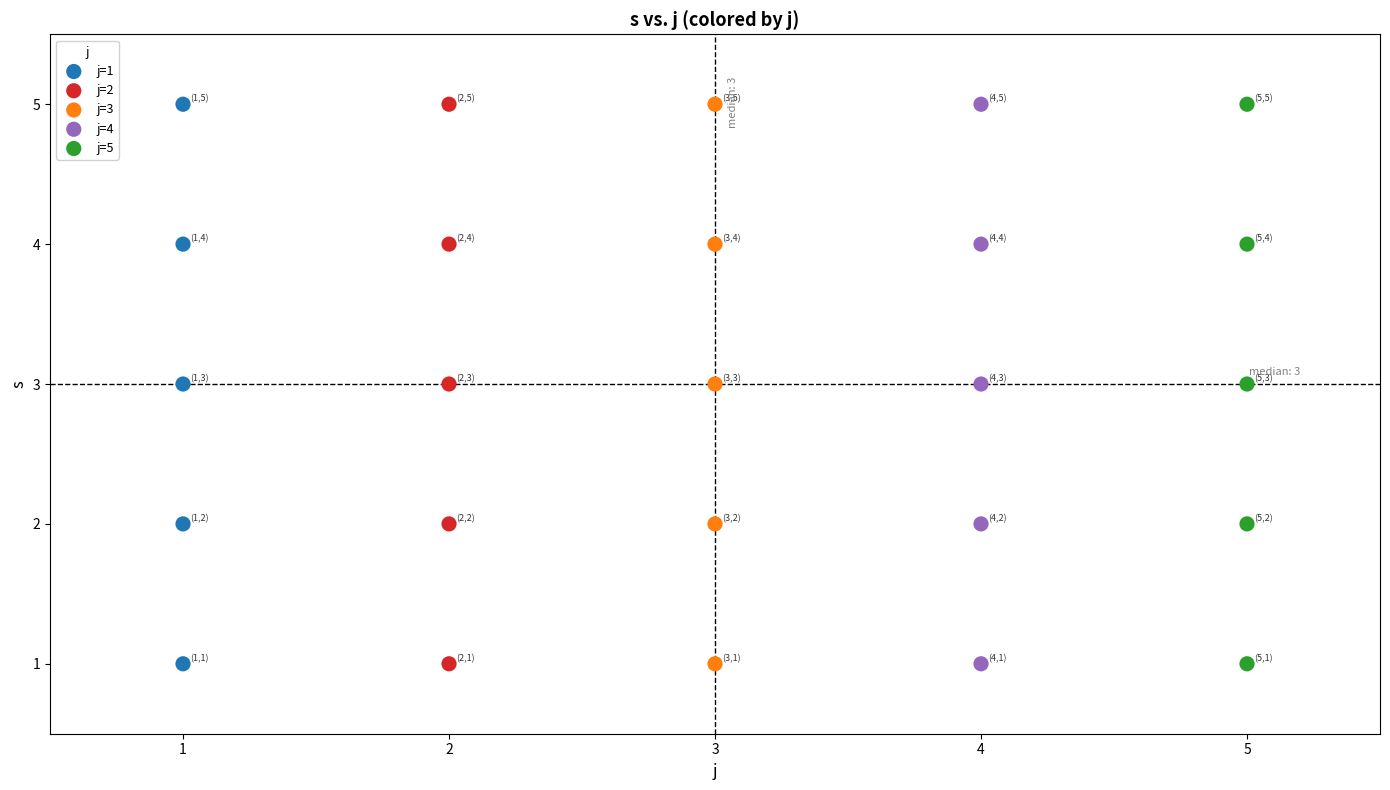

What are all the series names shown in the legend?

j=1, j=2, j=3, j=4, j=5